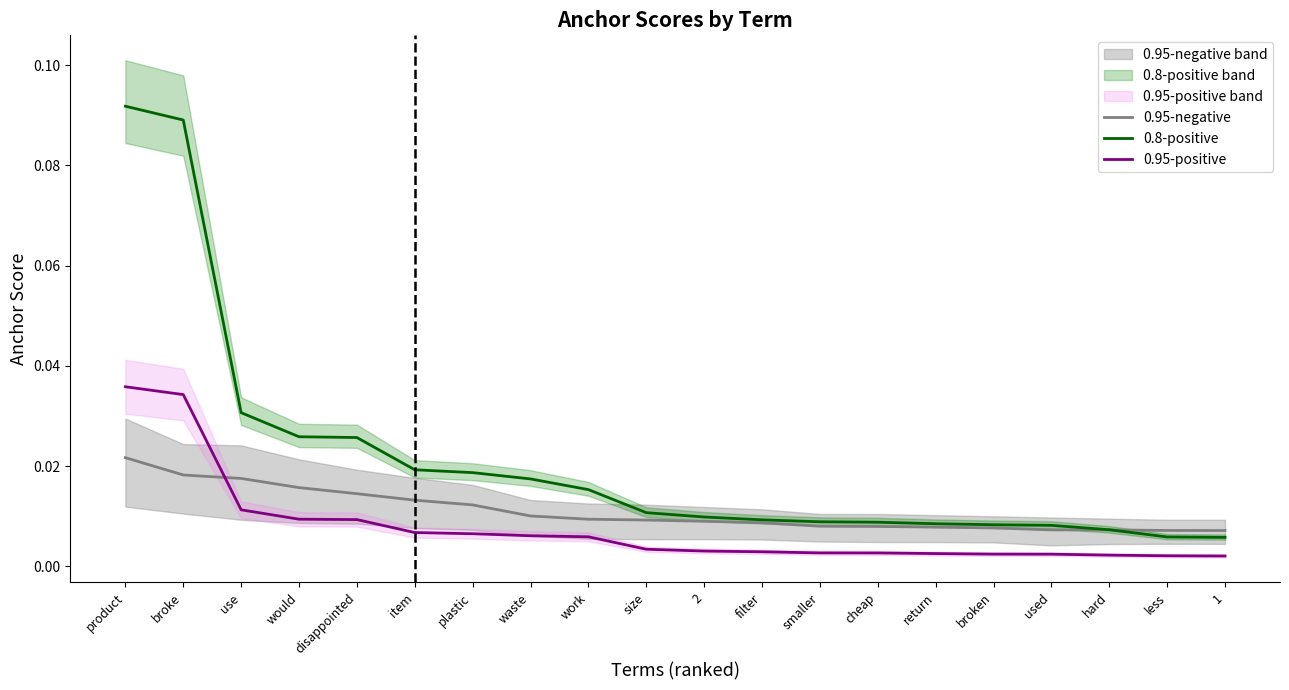

What is the label of the 17th point from the right?

would